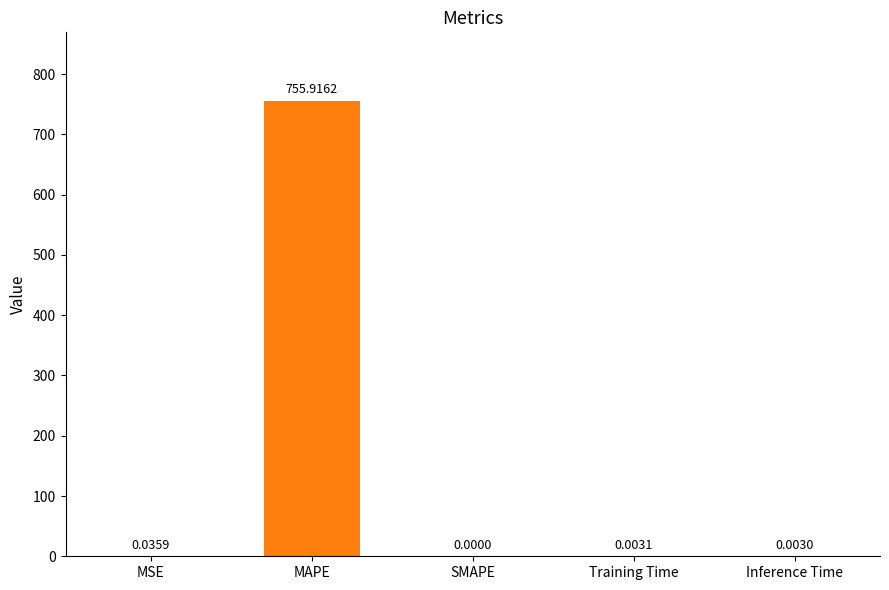

Where is the data nearest to the value 377?

MSE